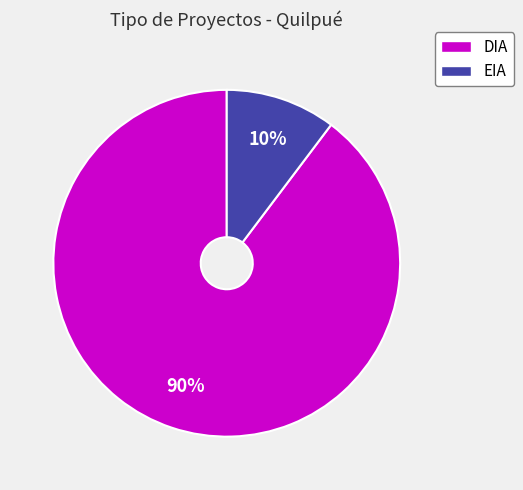

Which category has the biggest portion of the pie?

DIA